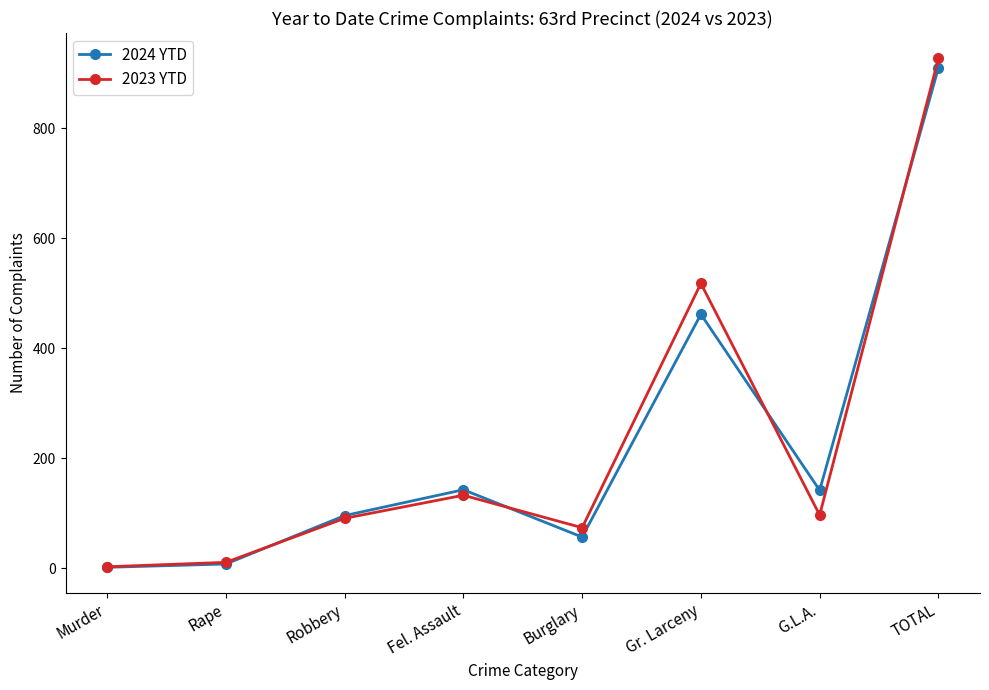

Rank the series at Gr. Larceny from highest to lowest value.

2023 YTD, 2024 YTD